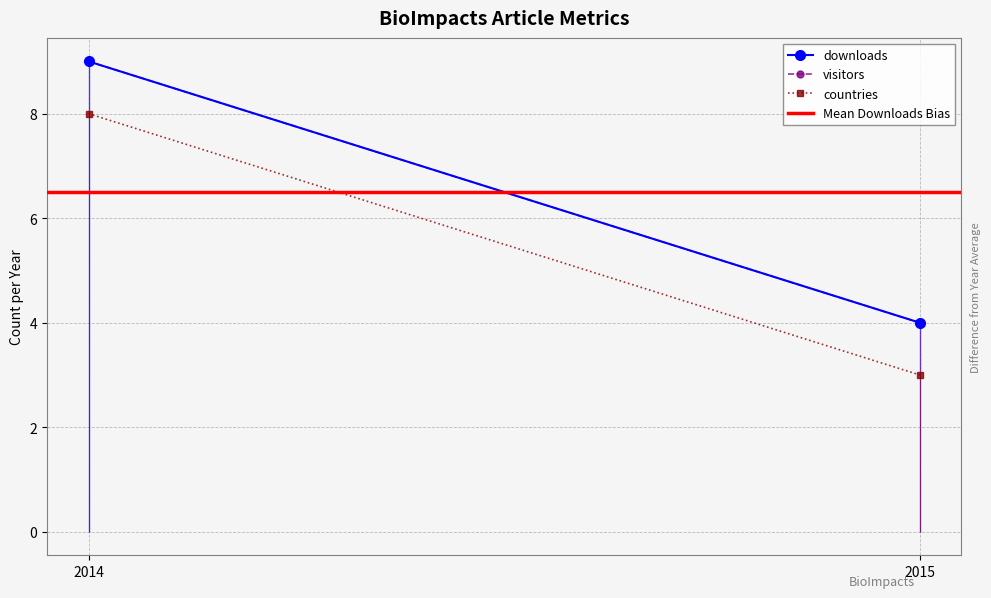

What is the average value of the Mean Downloads Bias series?

6.5